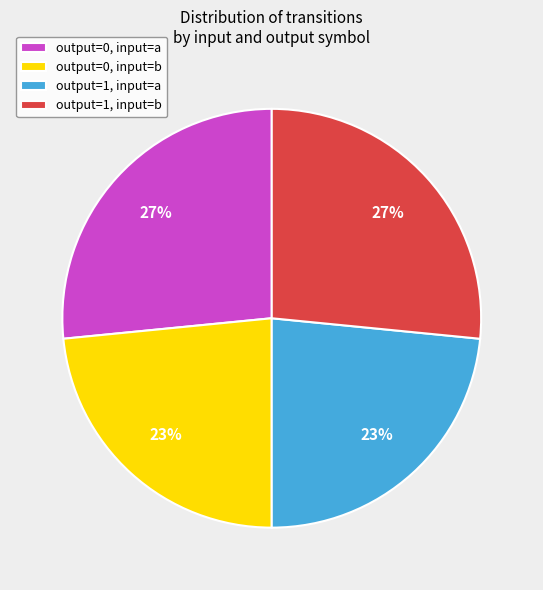

To the nearest percent, what is the average slice percentage?

25%